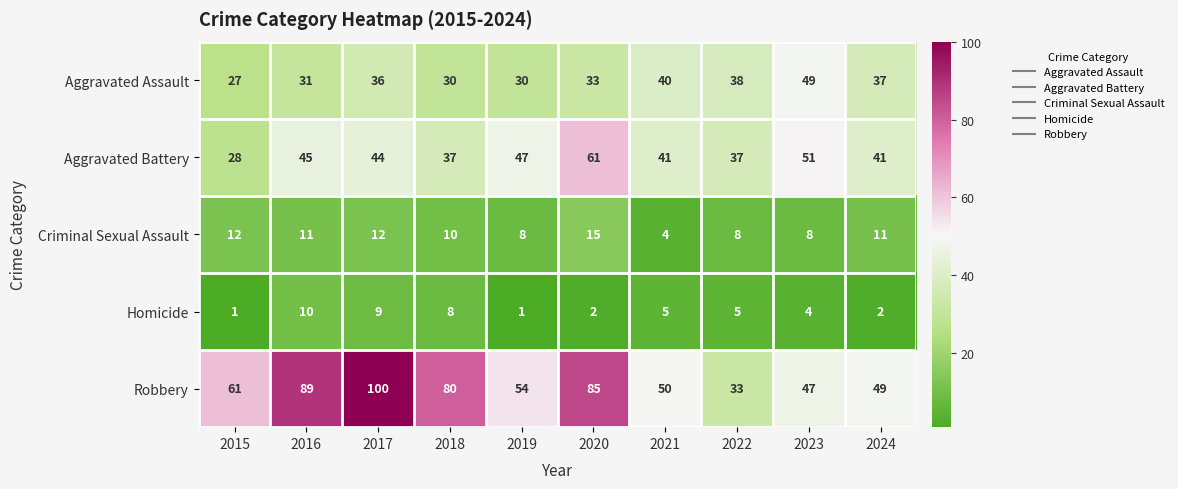

Which series has the largest total across all categories?

Robbery